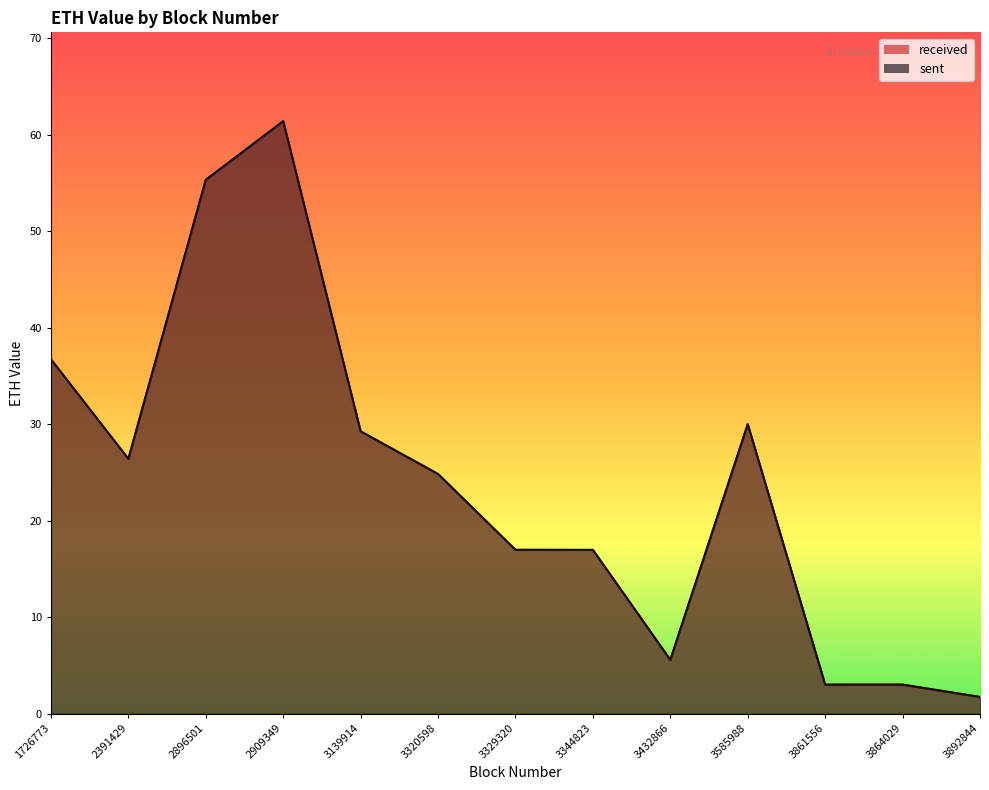

True or false: sent has more than 0 points higher than both neighbors.

True